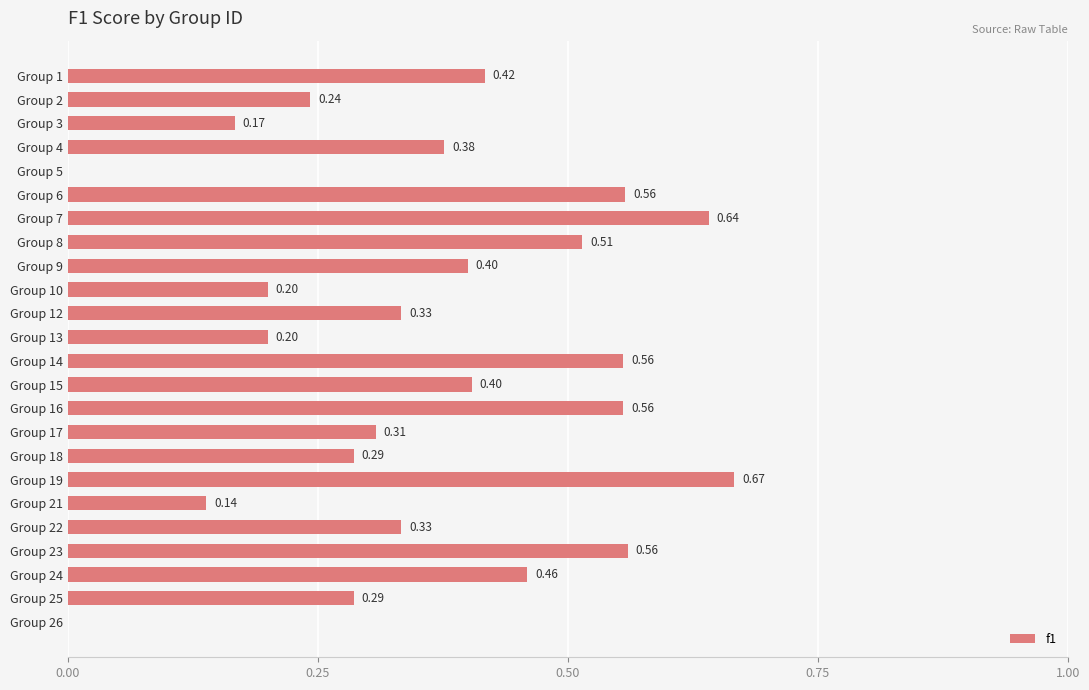

Which has a higher value, Group 23 or Group 9?

Group 23